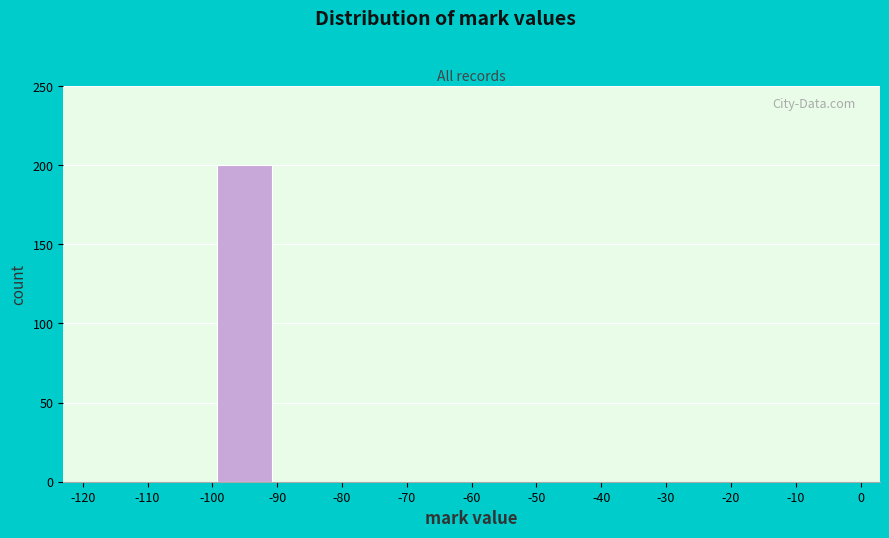

Reading left to right, list every bar in this chart as the range it spans on the x-axis followed by its height. The values are not printed on the chart, so give them approximately, as read against the axis.

-120 to -110: 0
-110 to -100: 0
-100 to -90: 200
-90 to -80: 0
-80 to -70: 0
-70 to -60: 0
-60 to -50: 0
-50 to -40: 0
-40 to -30: 0
-30 to -20: 0
-20 to -10: 0
-10 to 0: 0